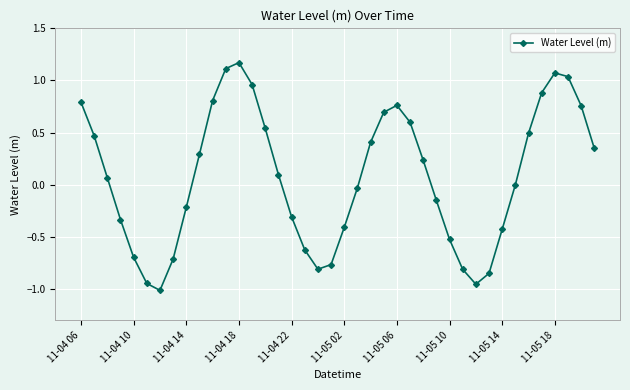

What is the sum of all values?

3.0